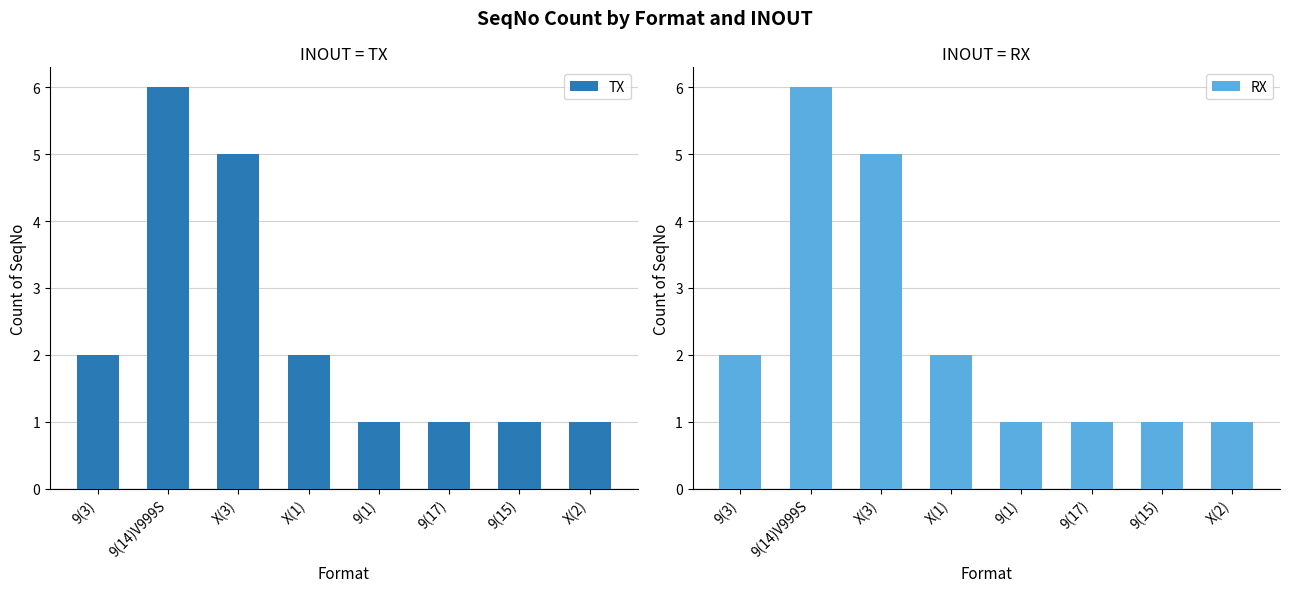

Reading right to left, what are all the values shown in this chart?

TX: X(2)=1	9(15)=1	9(17)=1	9(1)=1	X(1)=2	X(3)=5	9(14)V999S=6	9(3)=2
RX: X(2)=1	9(15)=1	9(17)=1	9(1)=1	X(1)=2	X(3)=5	9(14)V999S=6	9(3)=2